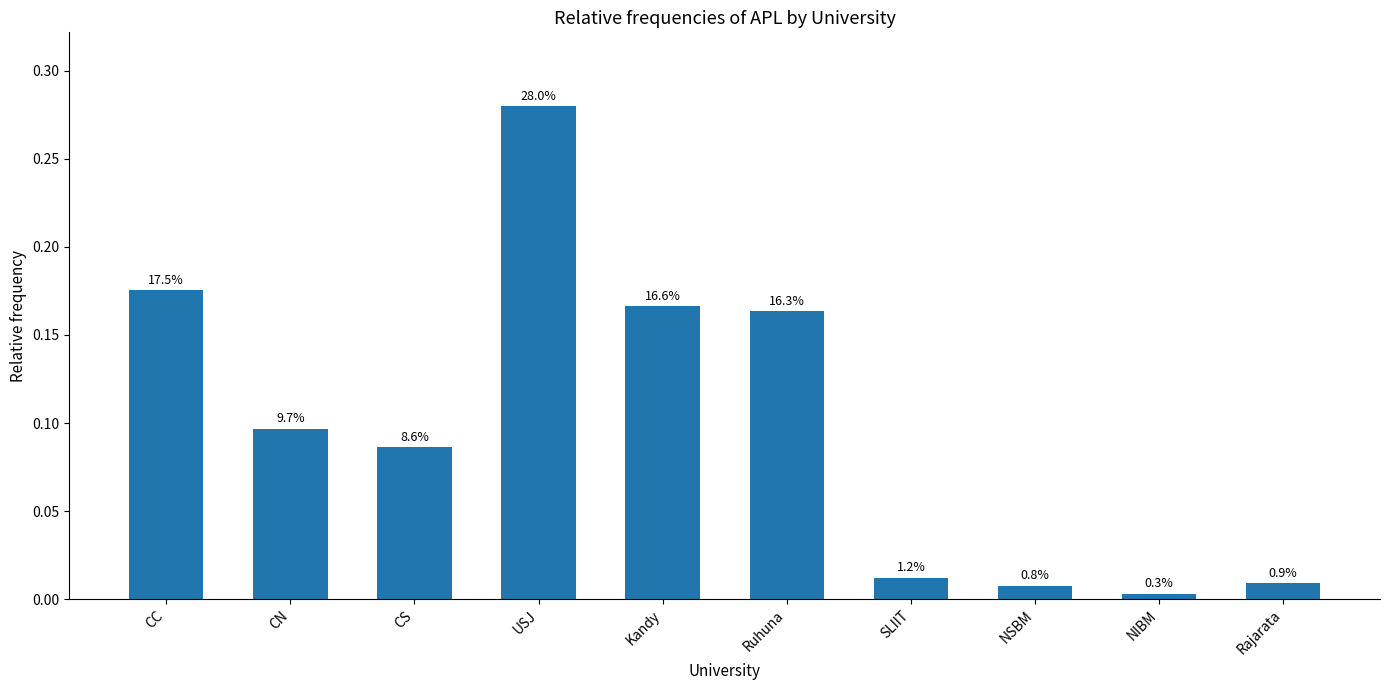

What is the change in value from Kandy to SLIIT?

-0.2